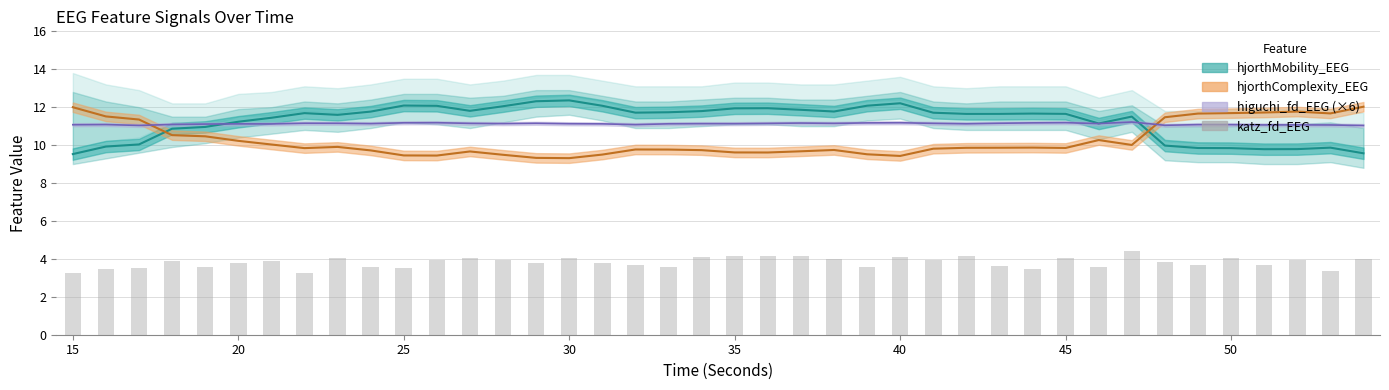

What is the minimum value shown in the chart?

3.3